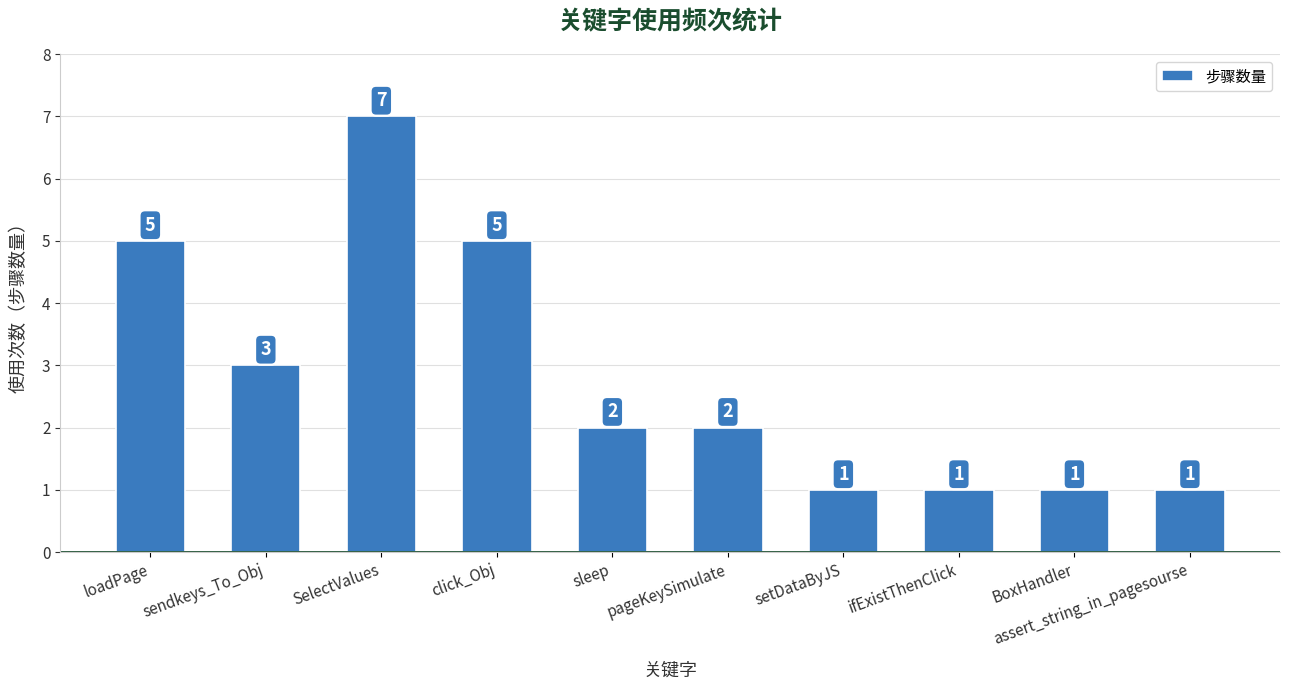

Reading left to right, extract all data points from this chart.

5	3	7	5	2	2	1	1	1	1